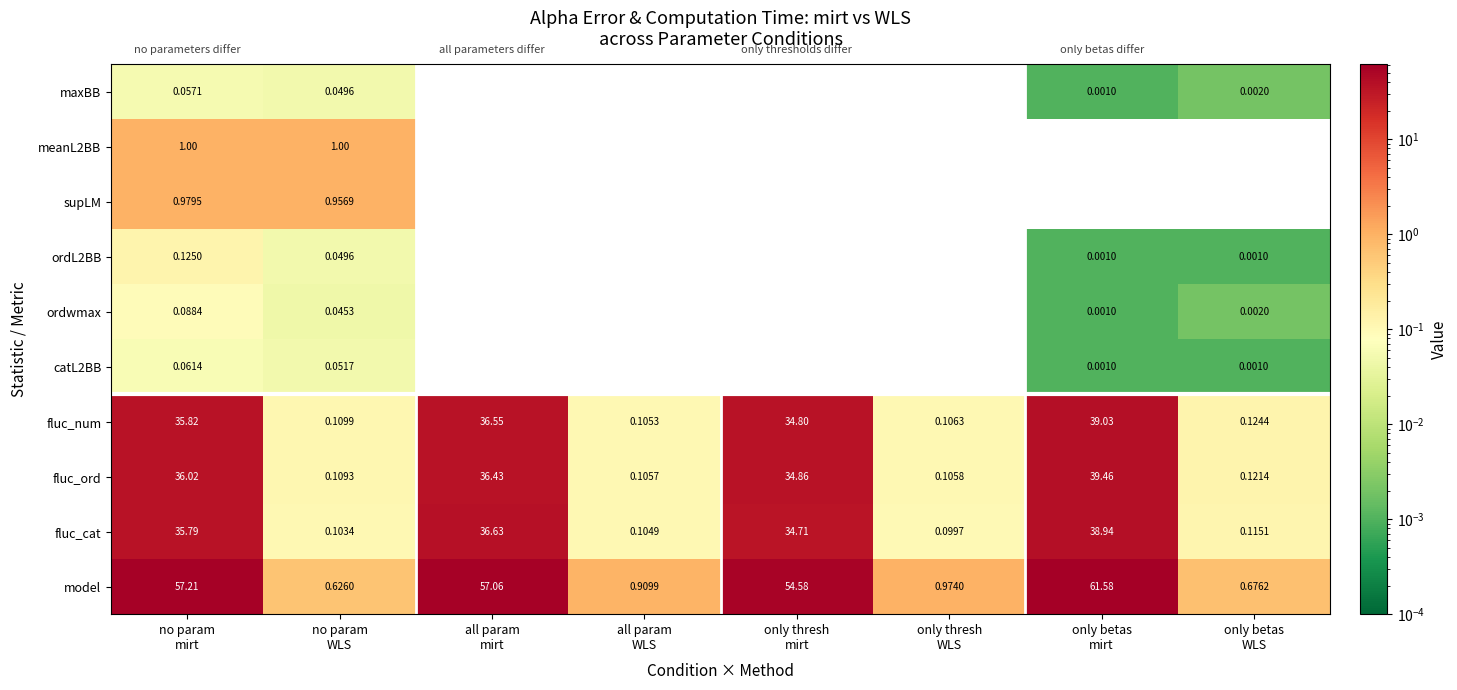

Which series has the largest total across all categories?

model